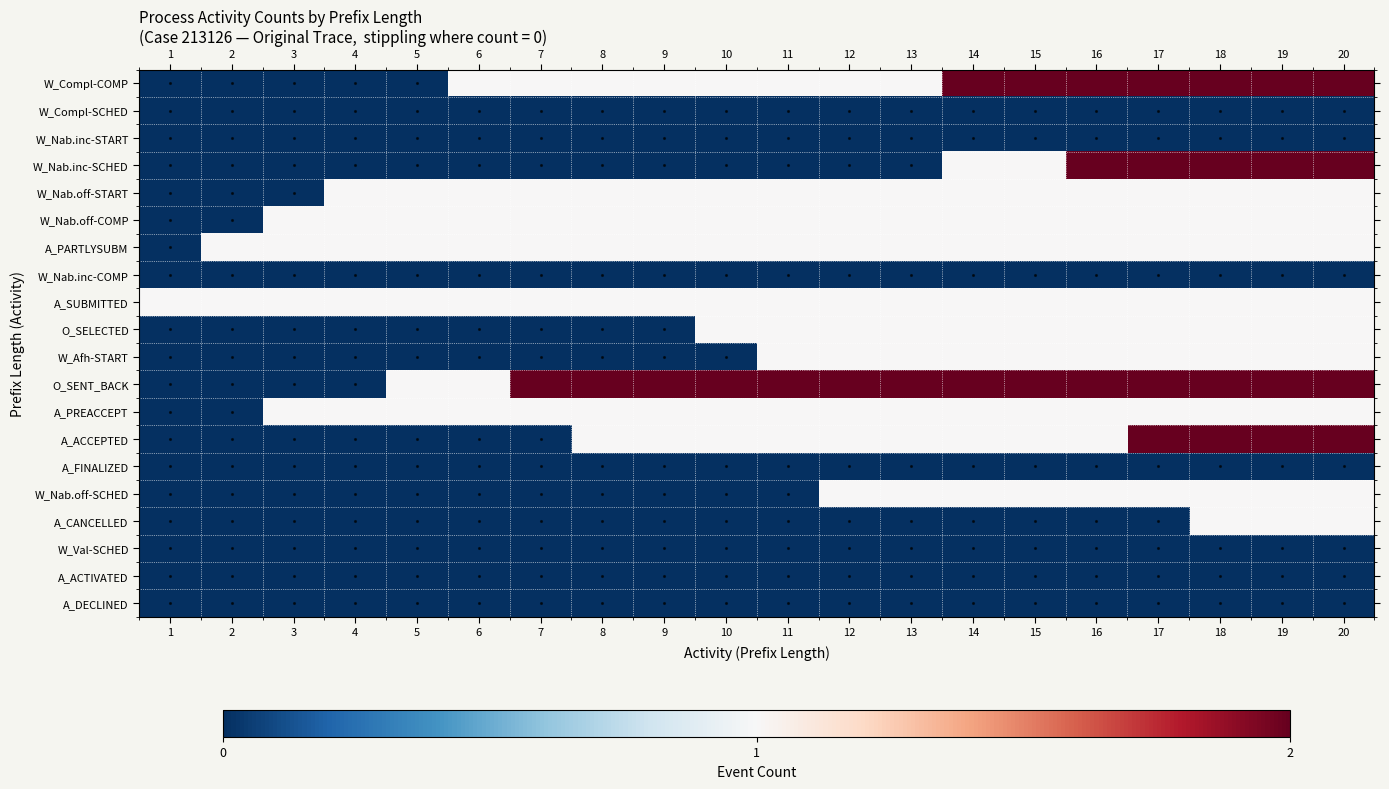

Which has a higher value, 2 or 19?

19